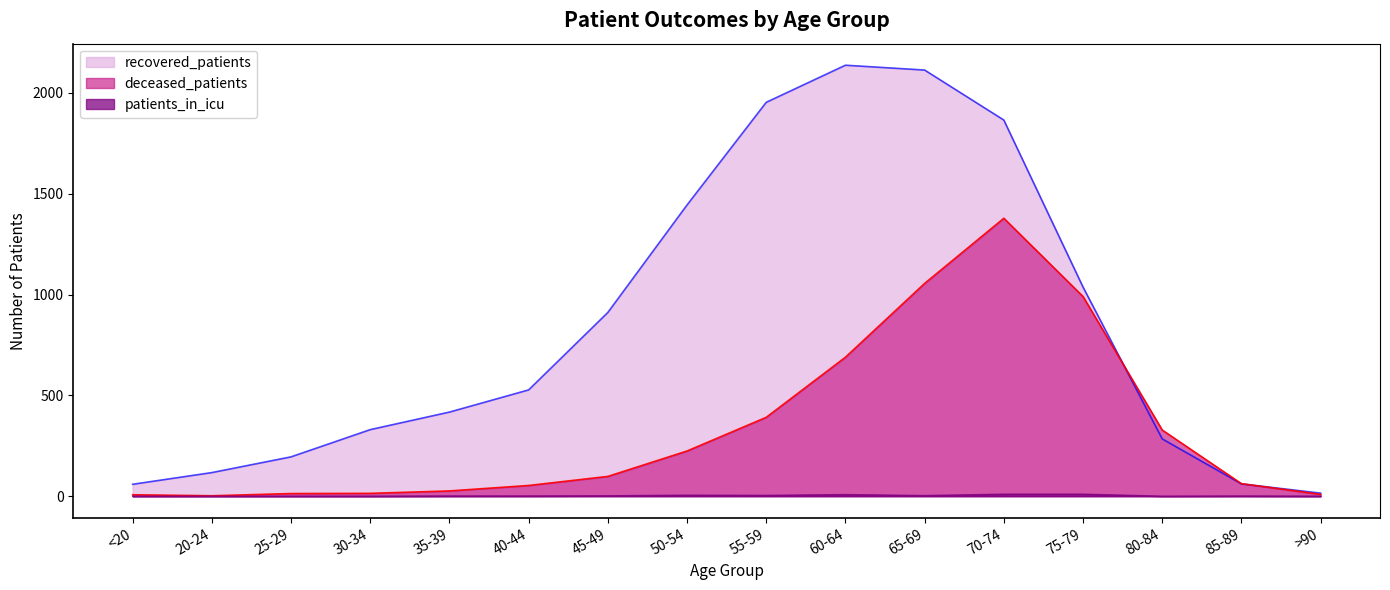

Does the chart display data point markers on the line(s)?

No